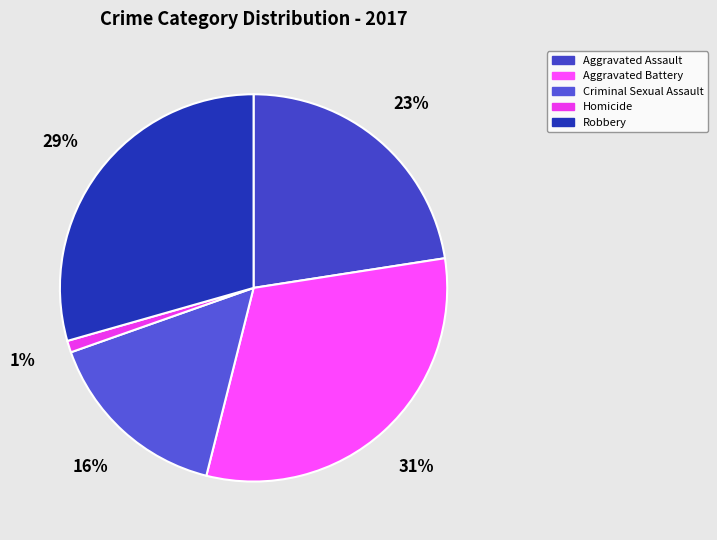

Is it true that Homicide is 1% of the pie?

True